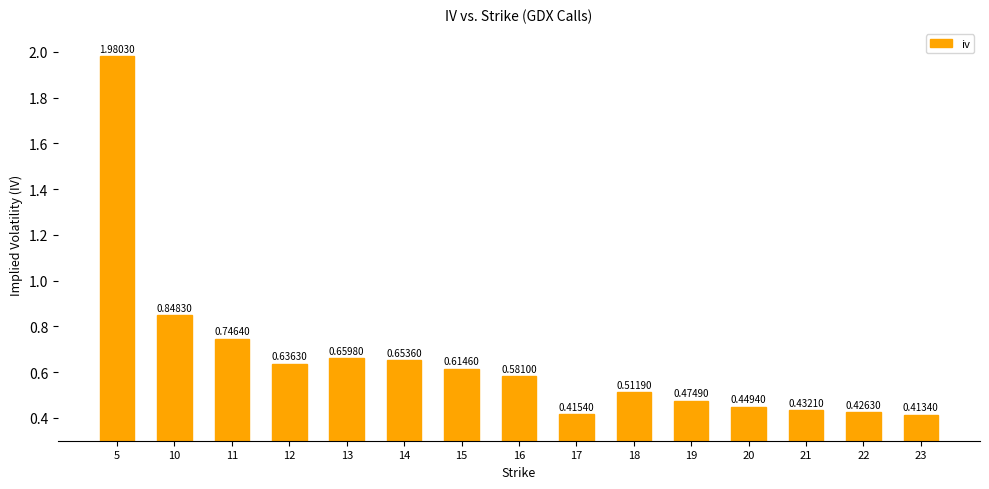

What is the difference between the maximum and minimum values?

1.6